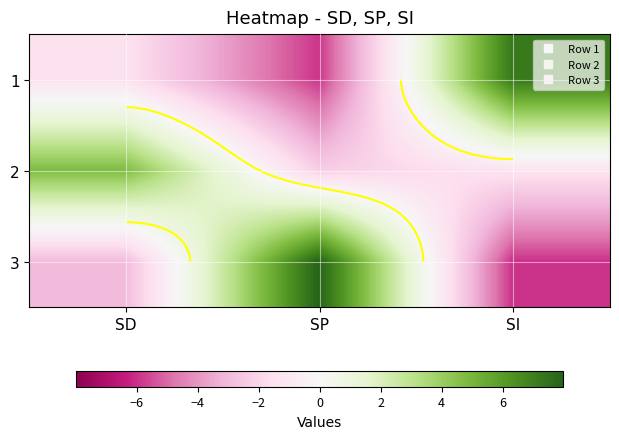

What is the total value across all series at SI?

-0.1